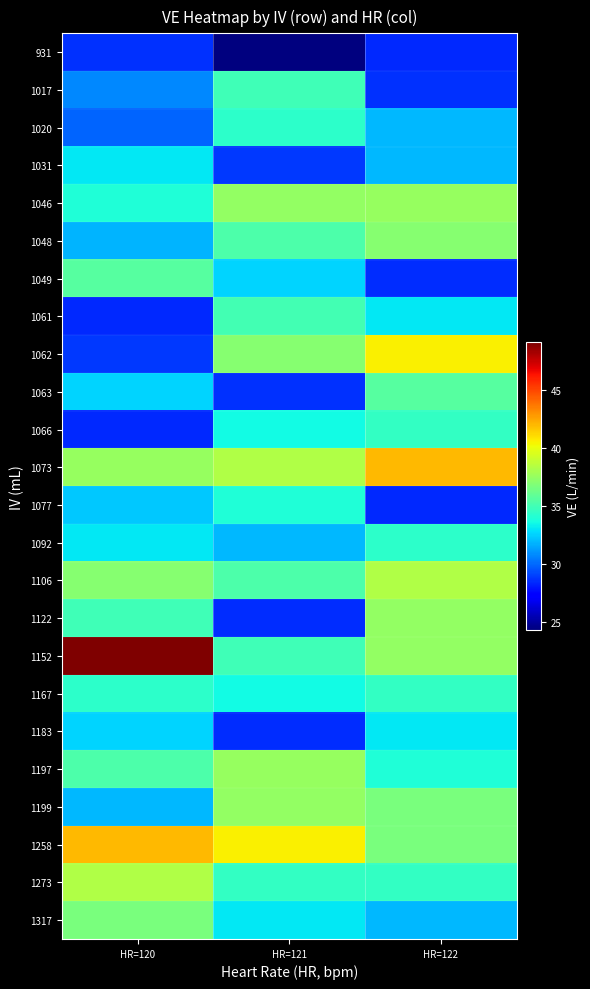

Reading left to right, transcribe all the data shown in this chart.

931: HR=120=28.6	HR=121=24.3	HR=122=28.4
1017: HR=120=30.7	HR=121=34.9	HR=122=28.6
1020: HR=120=29.8	HR=121=34.3	HR=122=31.9
1031: HR=120=33.0	HR=121=28.8	HR=122=31.9
1046: HR=120=33.9	HR=121=37.4	HR=122=37.6
1048: HR=120=31.8	HR=121=35.3	HR=122=37.1
1049: HR=120=35.6	HR=121=32.6	HR=122=28.5
1061: HR=120=28.4	HR=121=35.1	HR=122=33.1
1062: HR=120=28.8	HR=121=37.1	HR=122=40.6
1063: HR=120=32.6	HR=121=28.6	HR=122=35.6
1066: HR=120=28.4	HR=121=33.5	HR=122=34.6
1073: HR=120=37.6	HR=121=38.3	HR=122=42.0
1077: HR=120=32.3	HR=121=33.9	HR=122=28.4
1092: HR=120=33.1	HR=121=31.9	HR=122=34.3
1106: HR=120=37.1	HR=121=35.3	HR=122=38.3
1122: HR=120=34.9	HR=121=28.5	HR=122=37.4
1152: HR=120=49.1	HR=121=34.9	HR=122=37.4
1167: HR=120=34.3	HR=121=33.5	HR=122=34.6
1183: HR=120=32.6	HR=121=28.5	HR=122=33.0
1197: HR=120=35.3	HR=121=37.6	HR=122=33.9
1199: HR=120=31.9	HR=121=37.4	HR=122=36.6
1258: HR=120=42.0	HR=121=40.6	HR=122=36.6
1273: HR=120=38.3	HR=121=34.6	HR=122=34.6
1317: HR=120=36.6	HR=121=33.1	HR=122=31.9